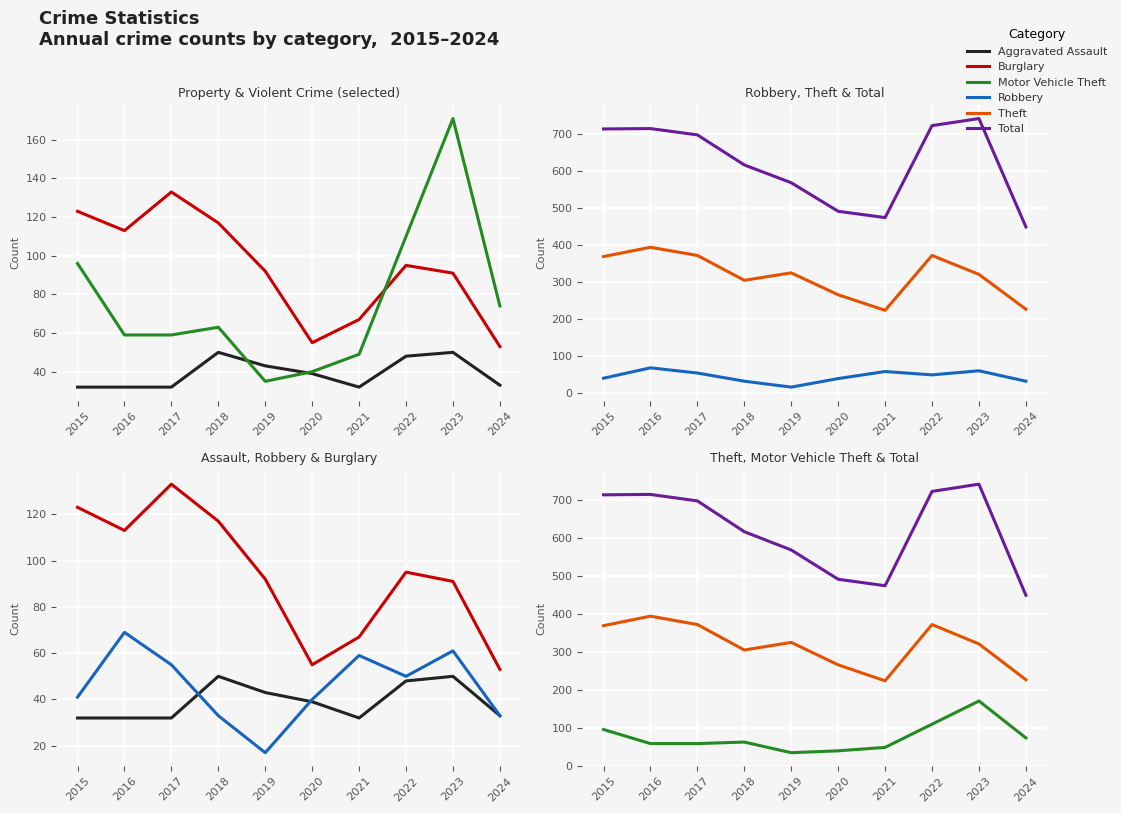

What is the value of the Burglary point at the 6th from the left?

55